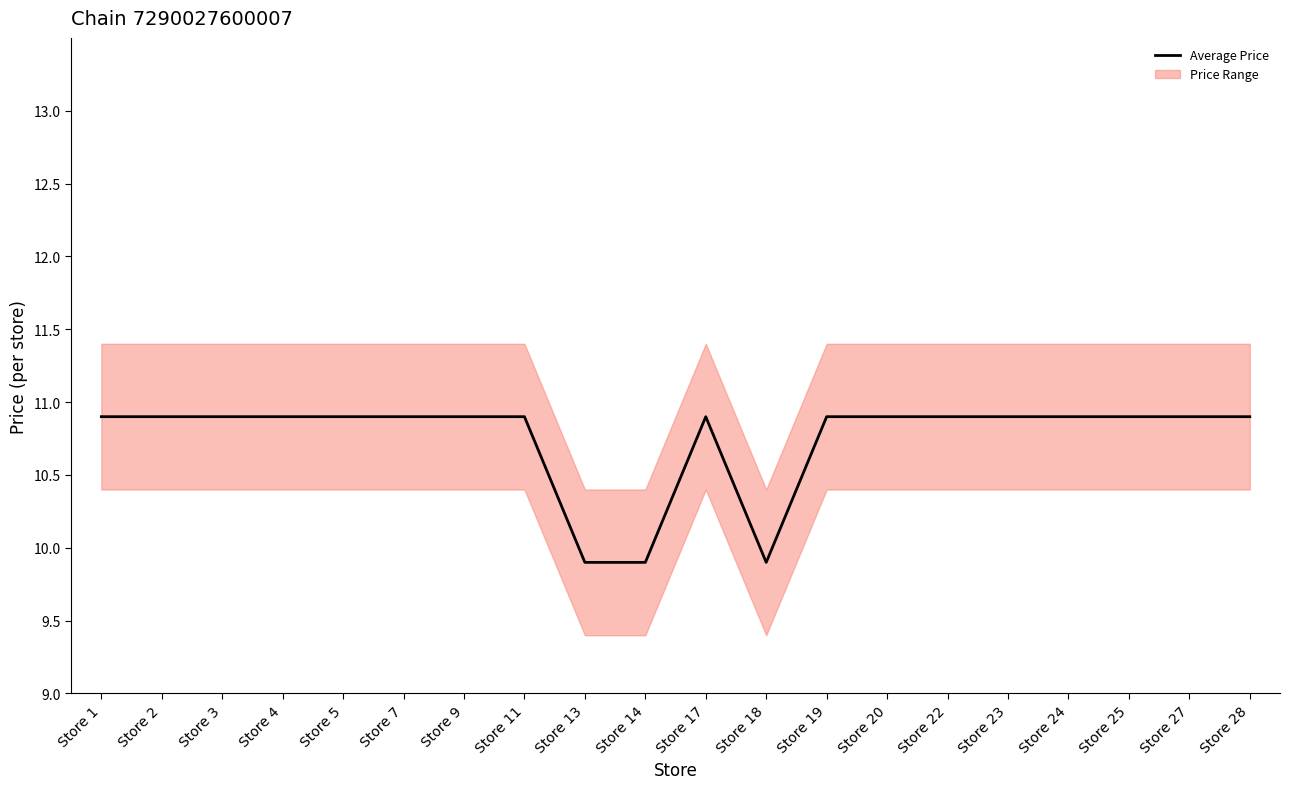

Reading left to right, what are all the values shown in this chart?

Store 1=10.9	Store 2=10.9	Store 3=10.9	Store 4=10.9	Store 5=10.9	Store 7=10.9	Store 9=10.9	Store 11=10.9	Store 13=9.9	Store 14=9.9	Store 17=10.9	Store 18=9.9	Store 19=10.9	Store 20=10.9	Store 22=10.9	Store 23=10.9	Store 24=10.9	Store 25=10.9	Store 27=10.9	Store 28=10.9